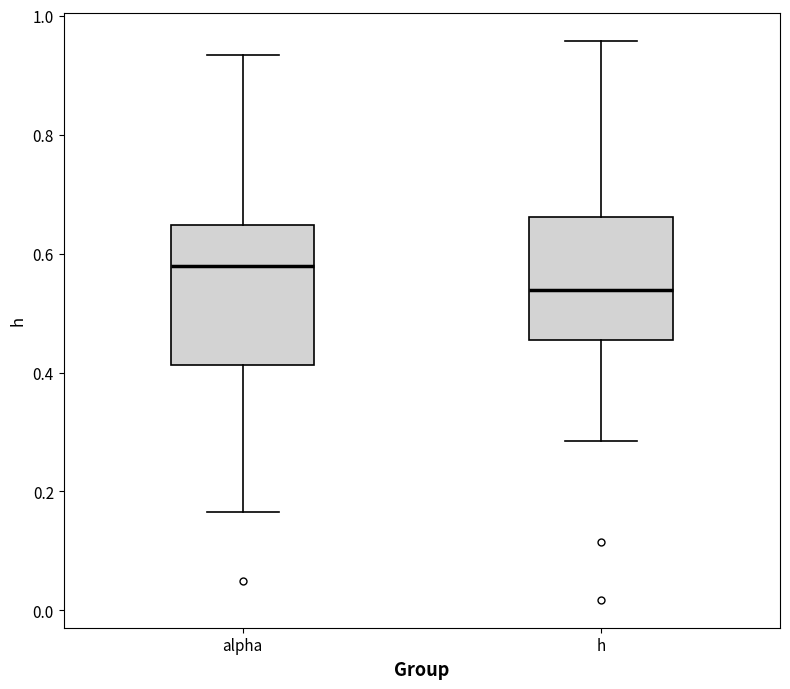

Reading left to right, transcribe this box plot: for each box, give where its median line is, the range the box spans, and where its two whiskers end, as read against the y-axis. The values are not printed on the chart, so give them approximately, as read against the axis.

alpha: median 0.58, box 0.42 to 0.64, whiskers 0.16 to 0.94
h: median 0.54, box 0.46 to 0.66, whiskers 0.28 to 0.96